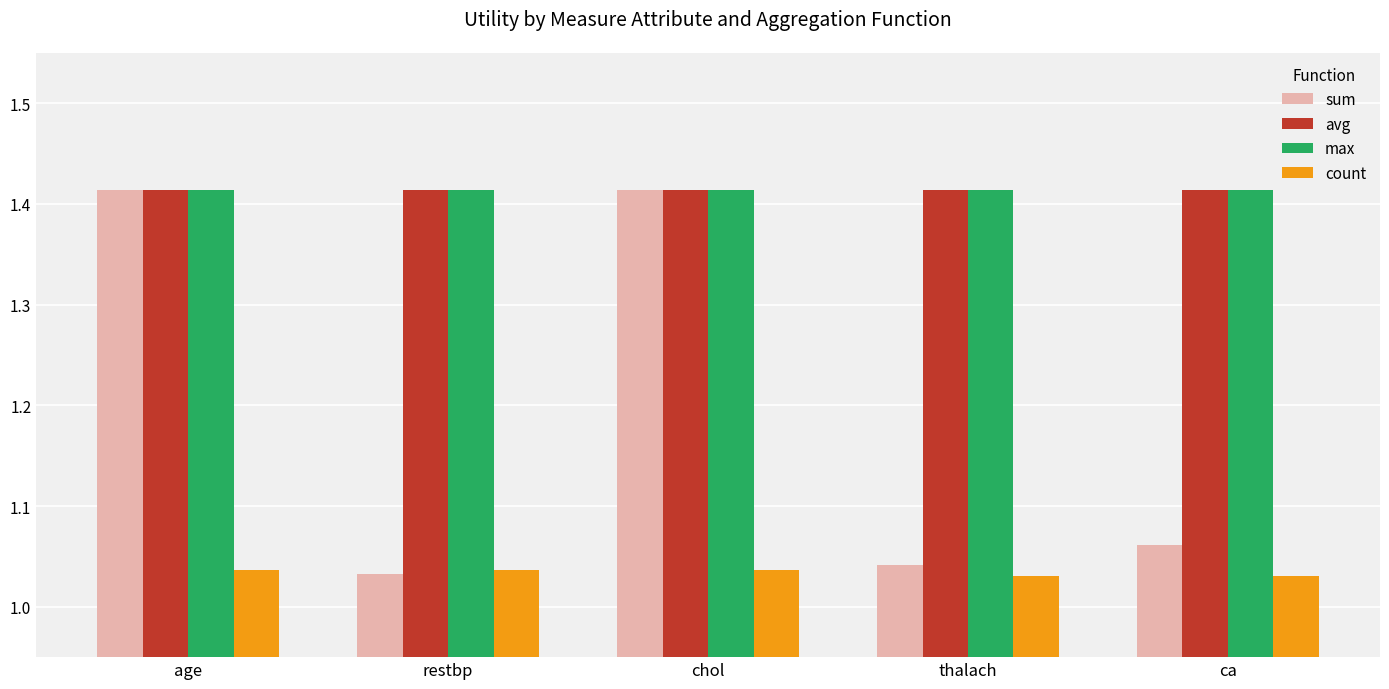

The value of max at age is 0.9. True or false?

False